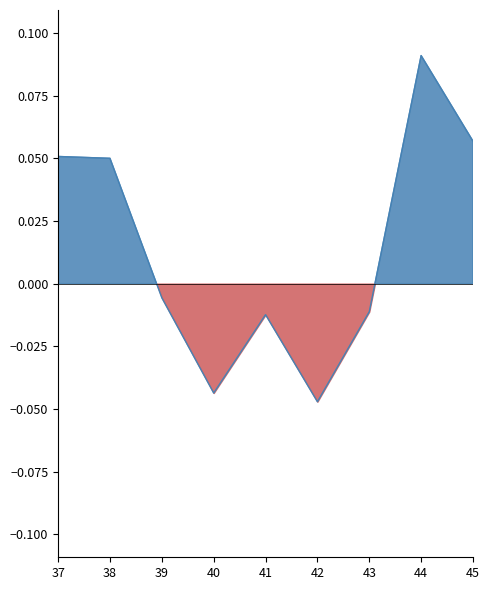

Rank the categories by value from highest to lowest.

44, 45, 37, 38, 39, 43, 41, 40, 42